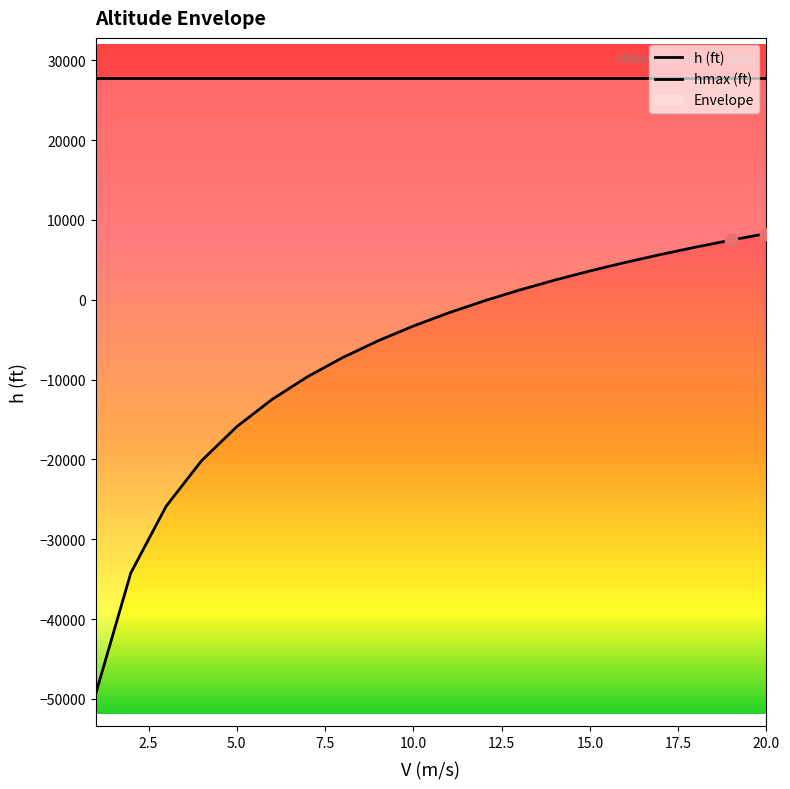

At how many categories does at least one series exceed 1339?

20